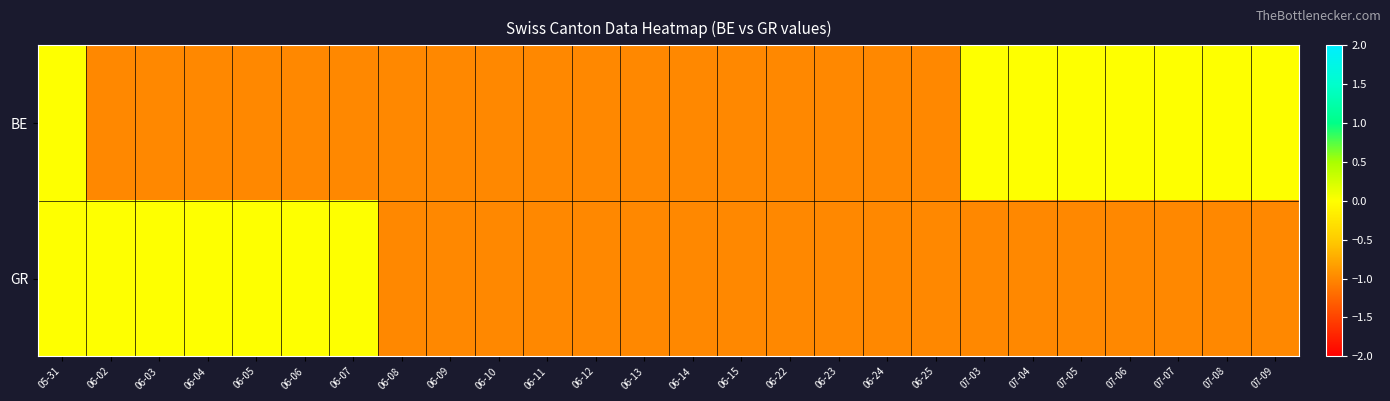

How many categories are shown in the chart?

26